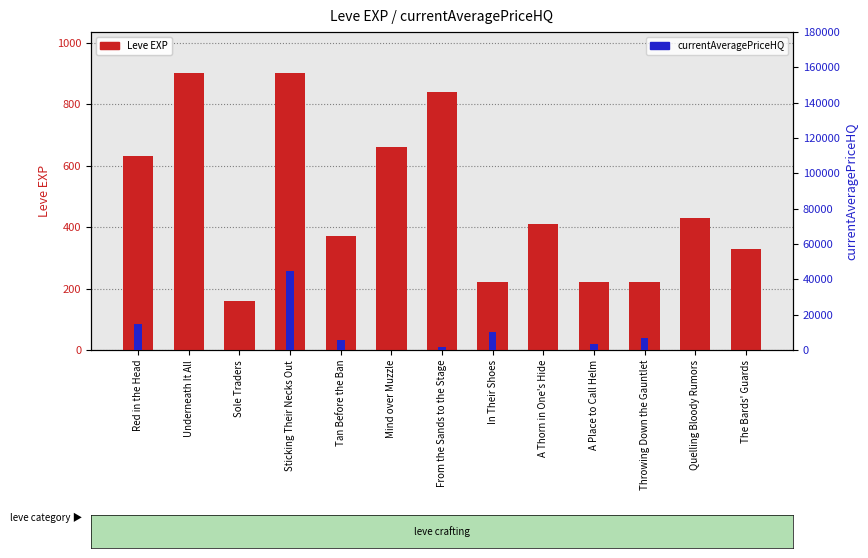

Reading right to left, transcribe all the data shown in this chart.

Leve EXP: The Bards' Guards=330	Quelling Bloody Rumors=430	Throwing Down the Gauntlet=220	A Place to Call Helm=220	A Thorn in One's Hide=410	In Their Shoes=220	From the Sands to the Stage=840	Mind over Muzzle=660	Tan Before the Ban=370	Sticking Their Necks Out=900	Sole Traders=160	Underneath It All=900	Red in the Head=630
currentAveragePriceHQ: The Bards' Guards=0	Quelling Bloody Rumors=0	Throwing Down the Gauntlet=6750	A Place to Call Helm=3250	A Thorn in One's Hide=0	In Their Shoes=10240	From the Sands to the Stage=1500	Mind over Muzzle=0	Tan Before the Ban=5500	Sticking Their Necks Out=45000	Sole Traders=0	Underneath It All=0	Red in the Head=15000